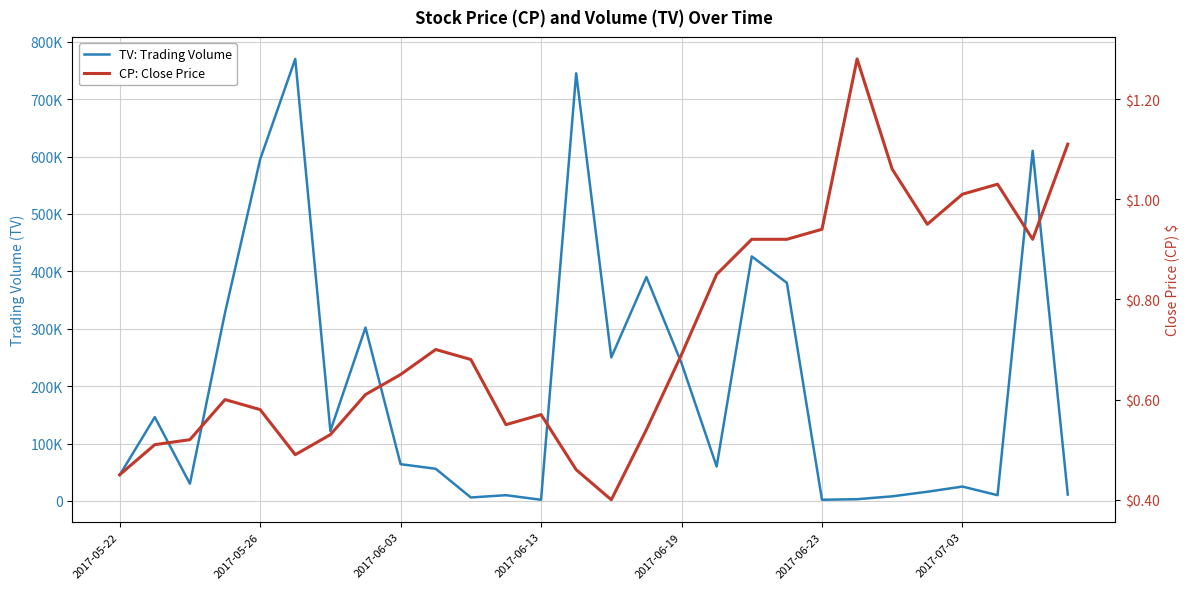

Is the value of TV: Trading Volume at 2017-06-13 greater than the value of CP: Close Price at 15?

Yes